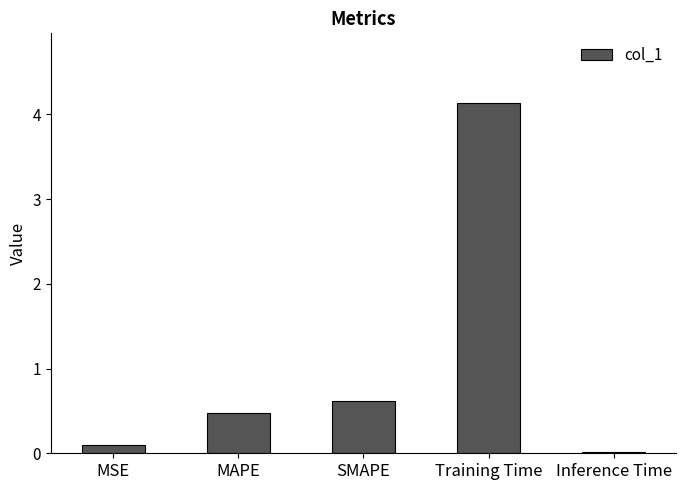

Which has a higher value, SMAPE or Inference Time?

SMAPE